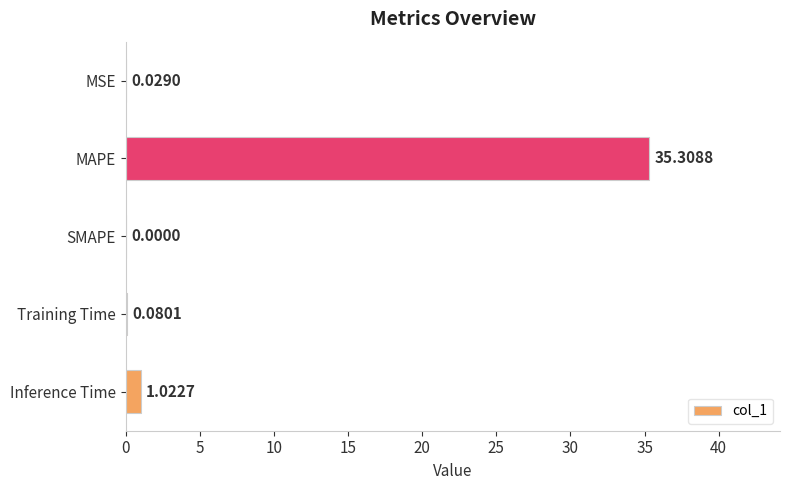

What is the sum of all values?

36.4